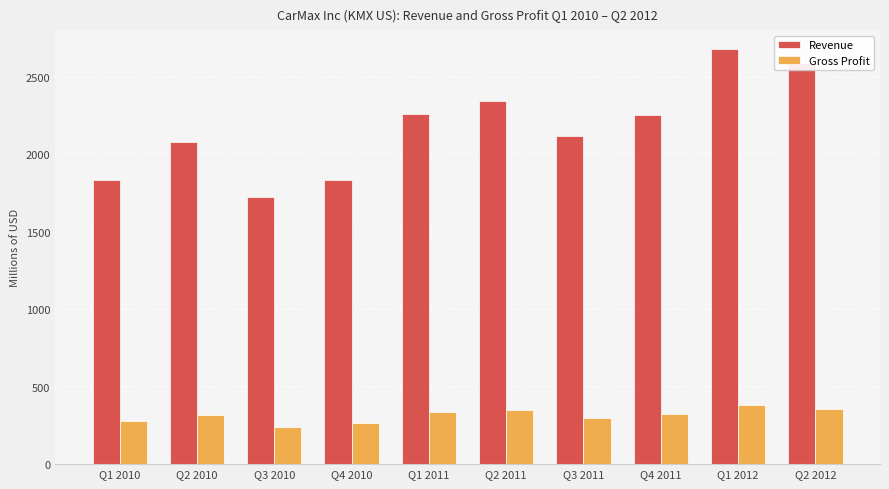

How many bars are there in each group?

2